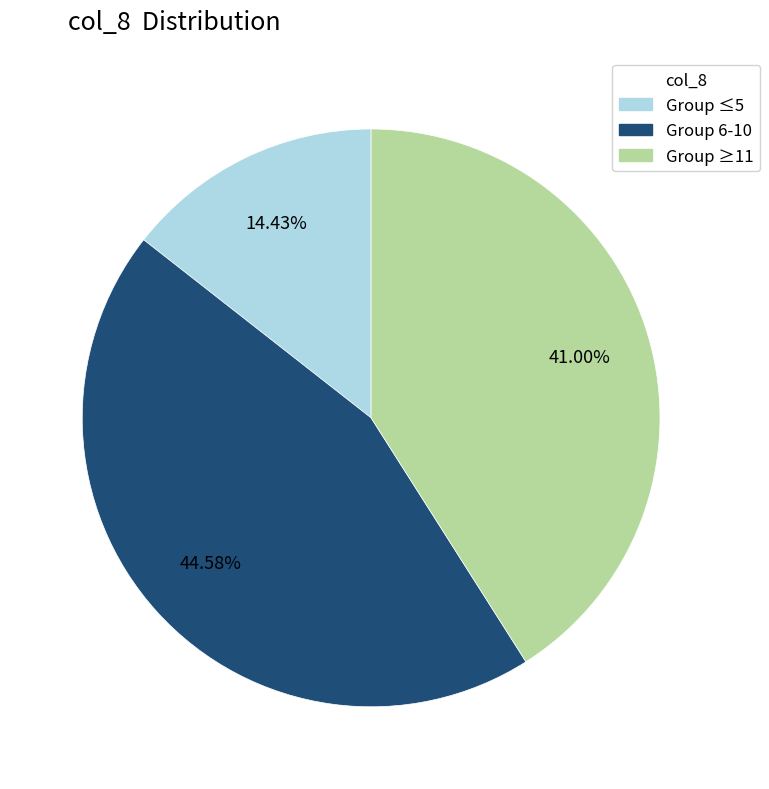

Does Group ≥11 represent more than half of the total?

No